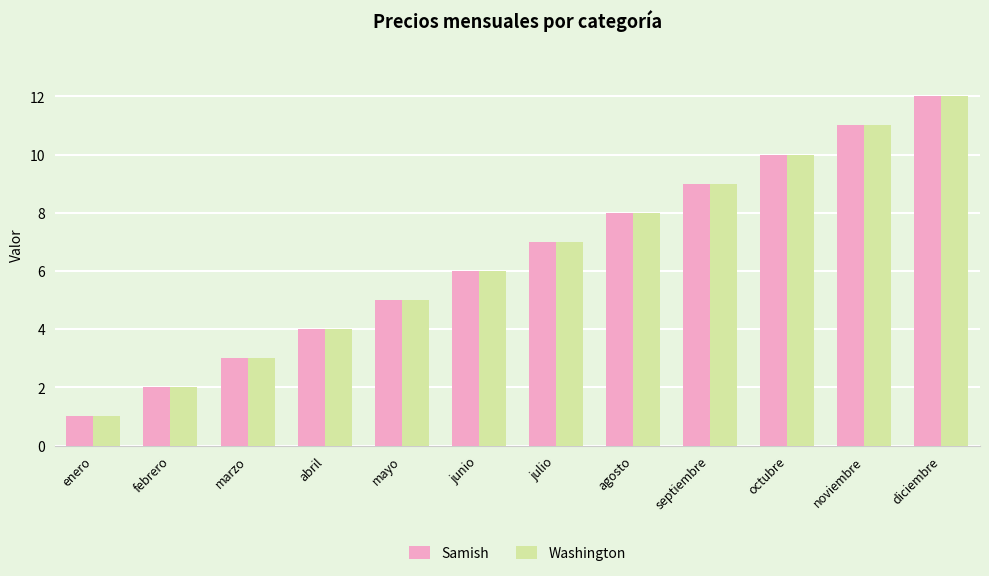

What is the label of the 9th bar from the right?

abril